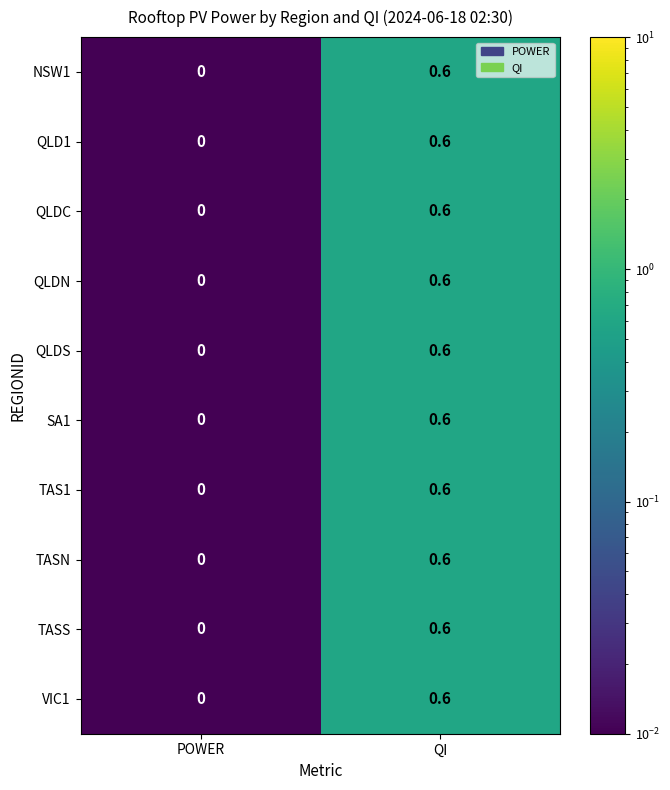

Which label corresponds to the largest value in the chart?

QI